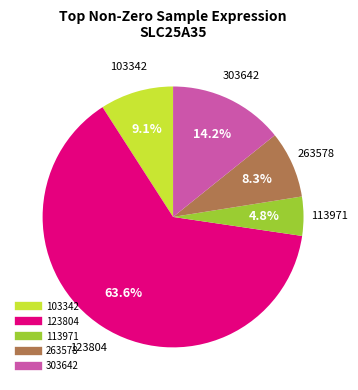

Does any single category account for the majority?

Yes